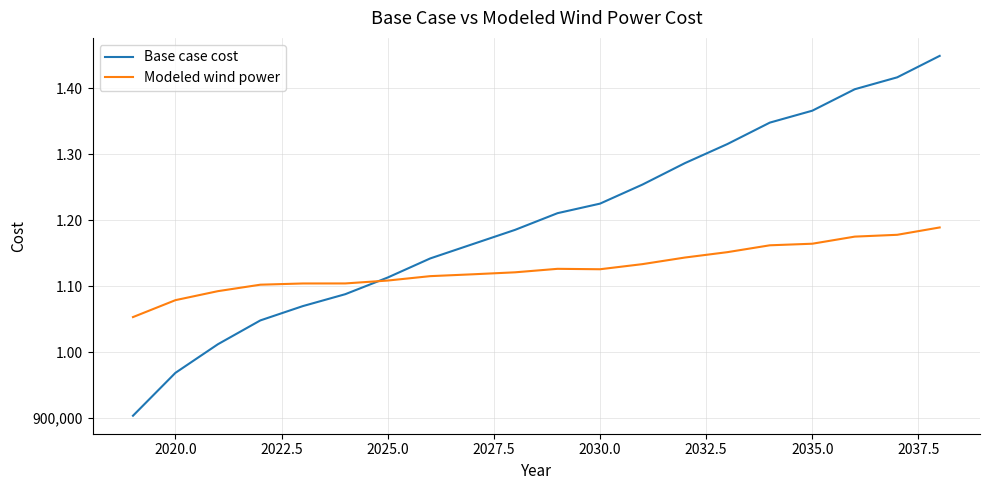

What are all the series names shown in the legend?

Base case cost, Modeled wind power